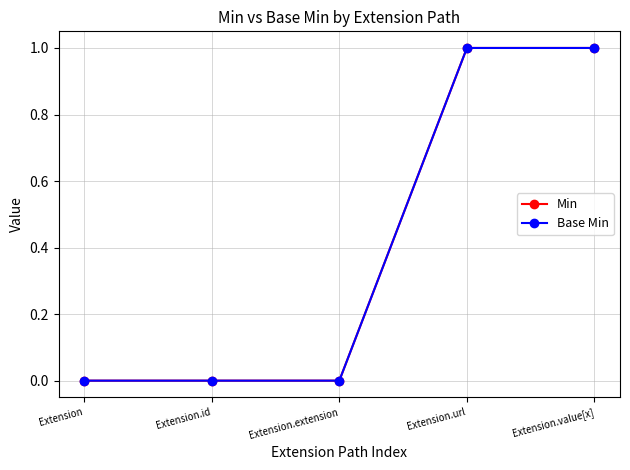

Does the chart have visible grid lines?

Yes